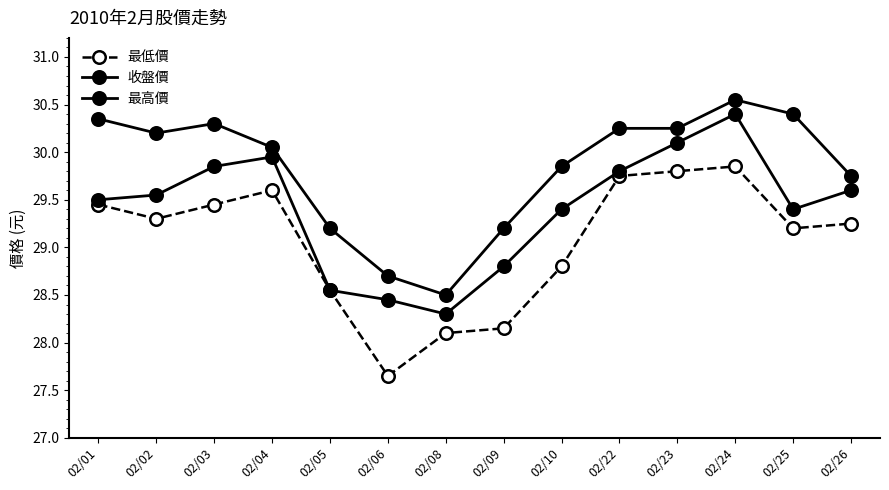

True or false: 收盤價 and 最高價 intersect in this chart.

False